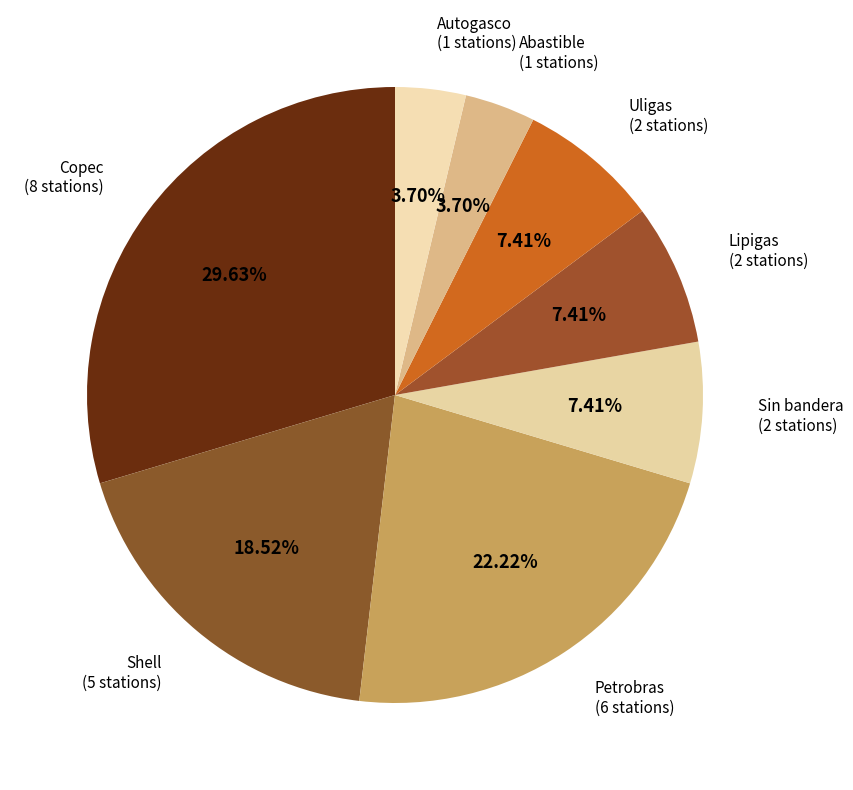

Which category has the biggest portion of the pie?

Copec